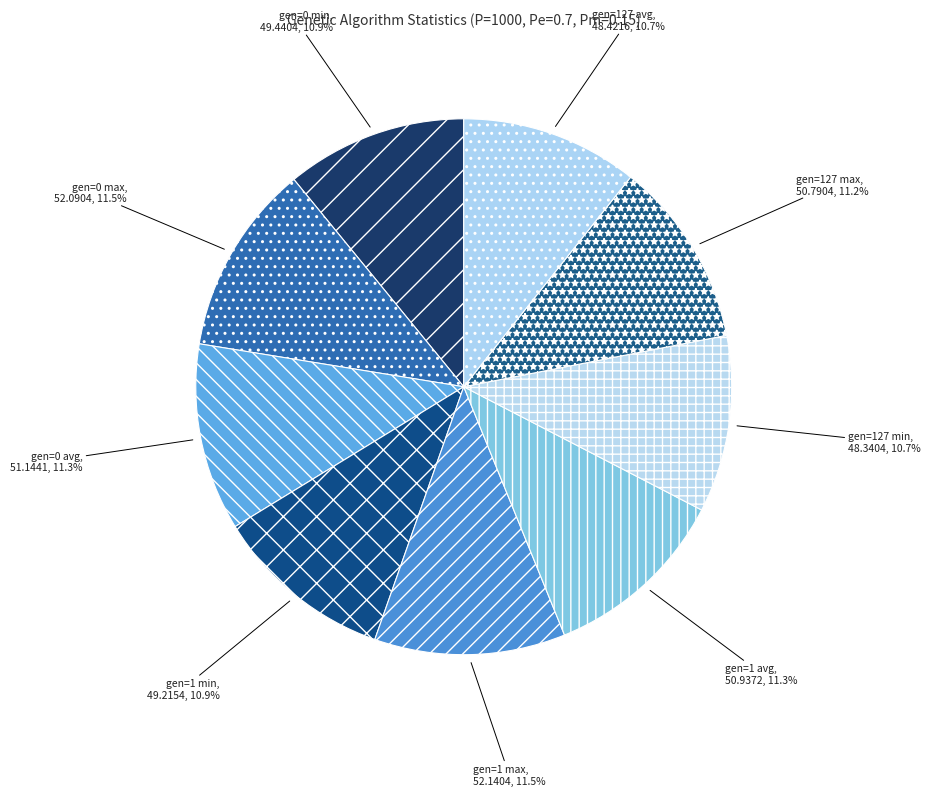

How many slices are in this pie chart?

9